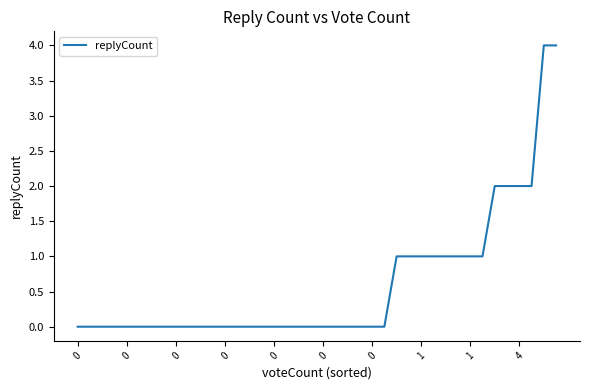

Reading right to left, list all the values displayed in this chart.

4	4	2	2	2	2	1	1	1	1	1	1	1	1	0	0	0	0	0	0	0	0	0	0	0	0	0	0	0	0	0	0	0	0	0	0	0	0	0	0